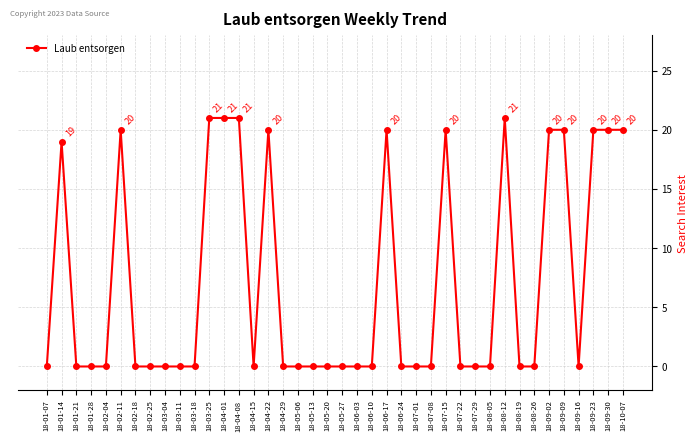

At which category does the data reach its first local peak?

18-01-14